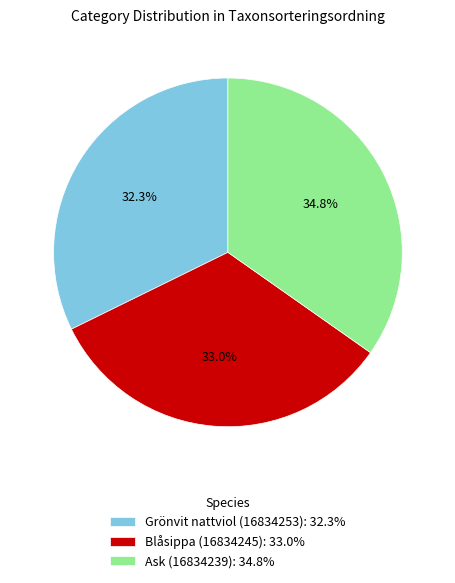

What percentage is the Ask (16834239) slice, to the nearest percent?

35%